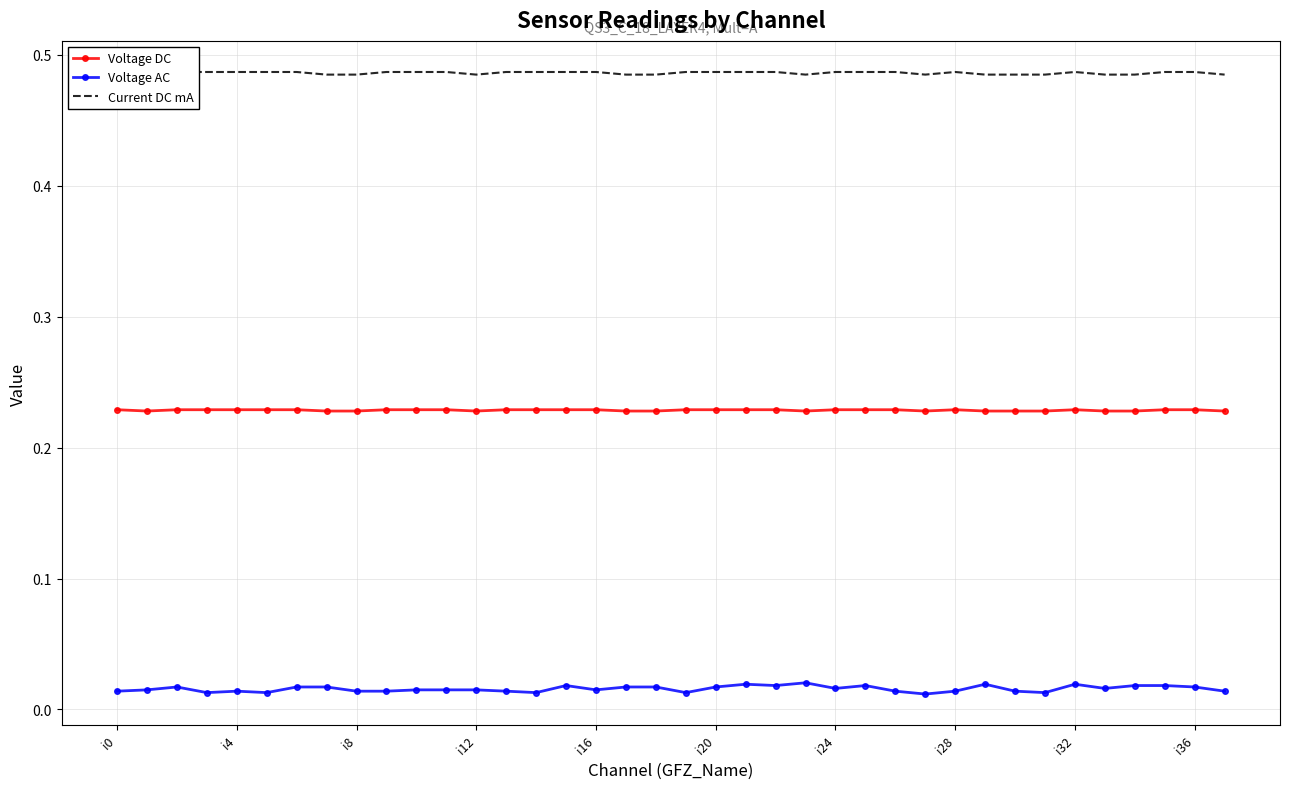

Rank the series by their maximum value, from lowest to highest.

Voltage AC, Voltage DC, Current DC mA